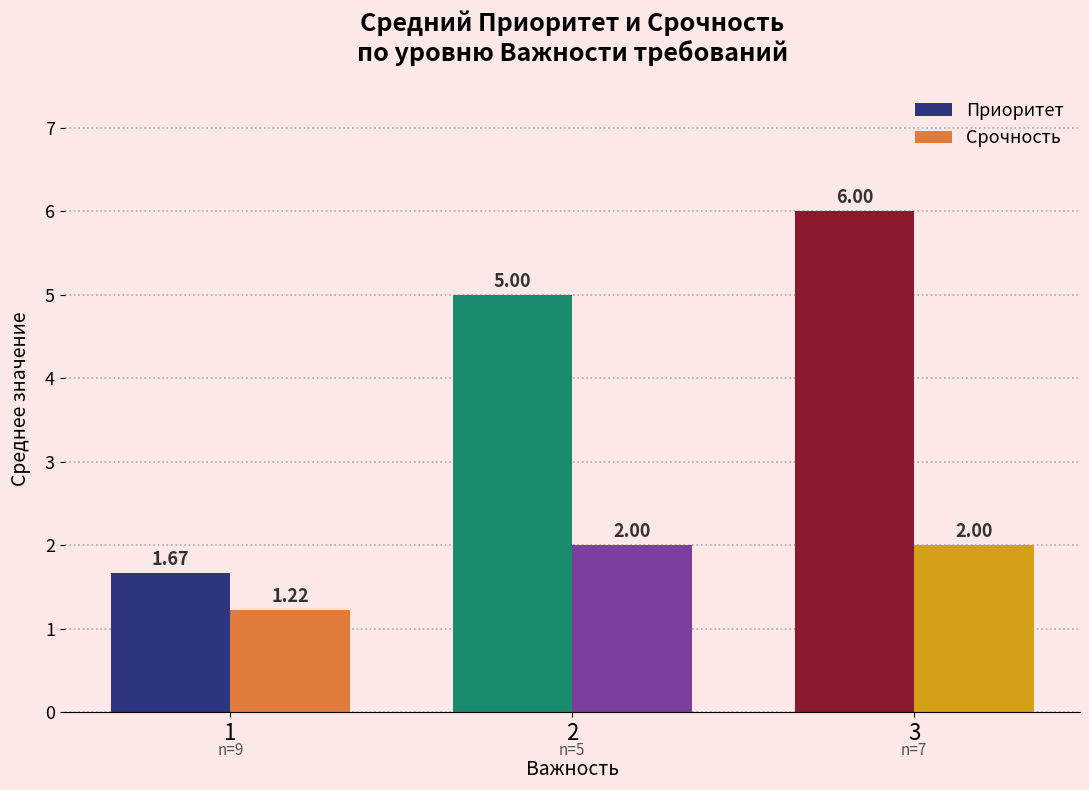

Is the value of Срочность at 2 greater than the value of Приоритет at 2?

No